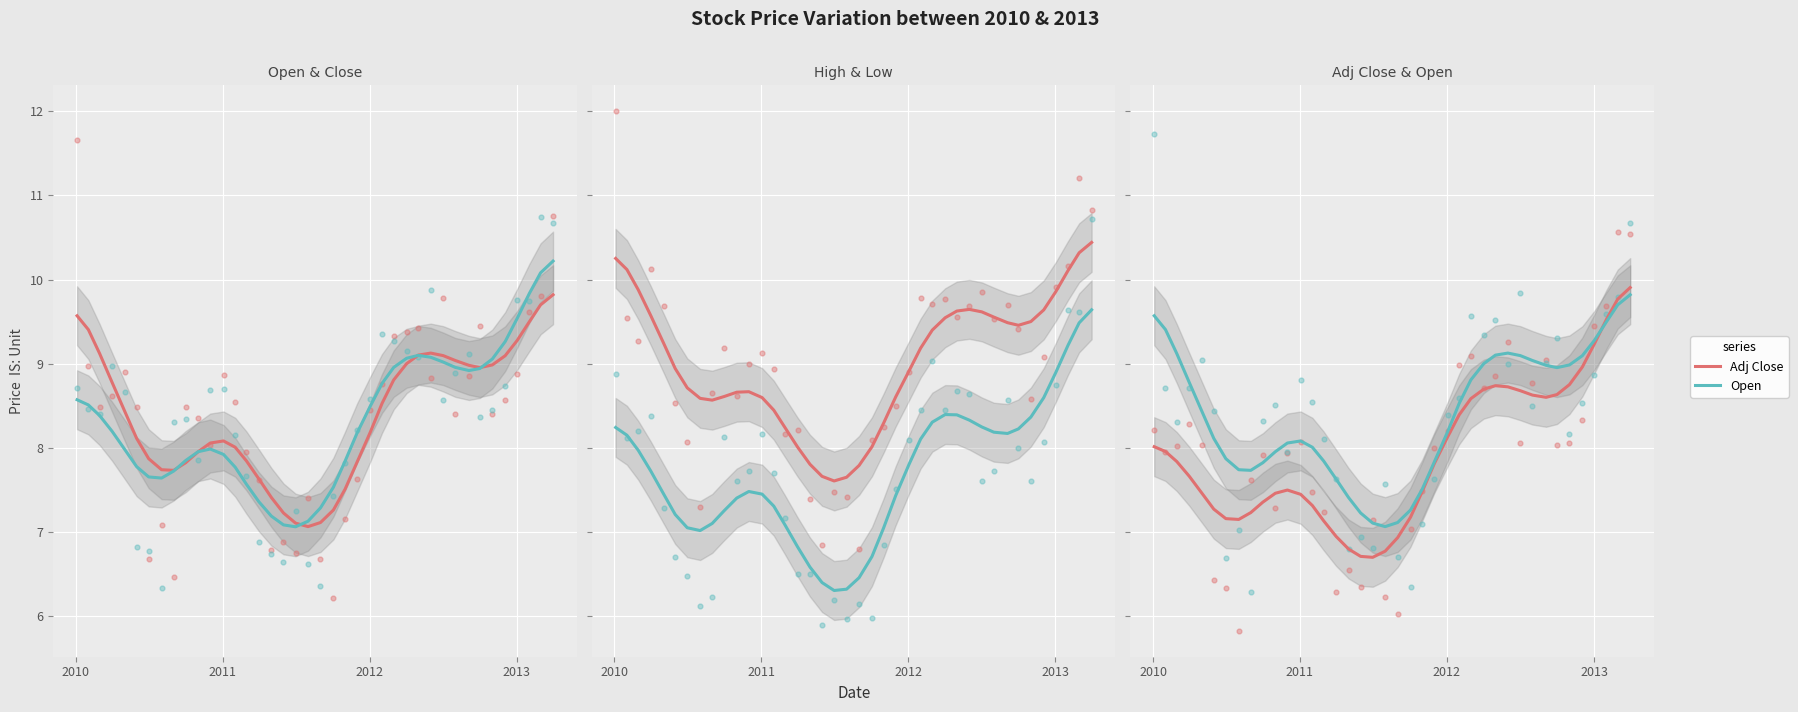

Which series has the largest Y range (max minus min)?

Low